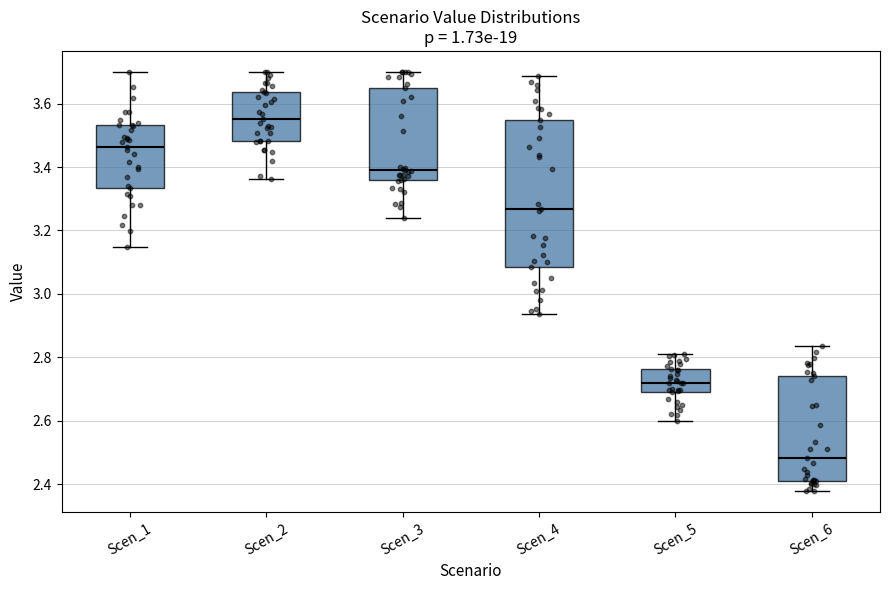

Which box is the tallest, from its lower edge to its upper edge?

Scen_4